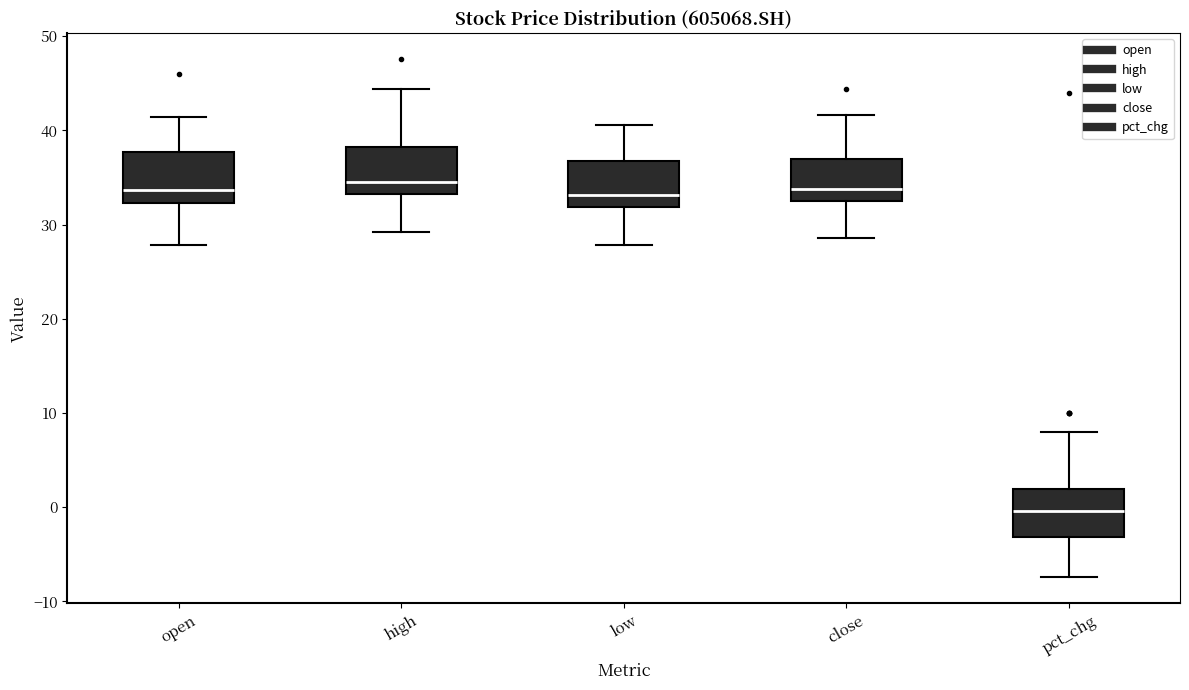

Which box's median line is the lowest?

pct_chg